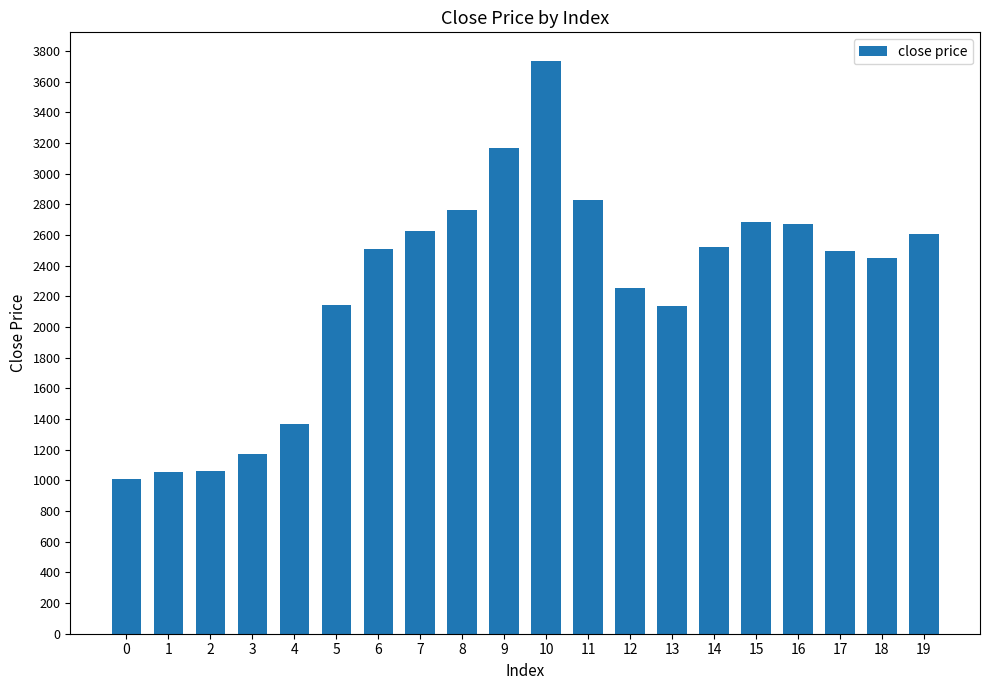

Read the value at 0.

1009.6